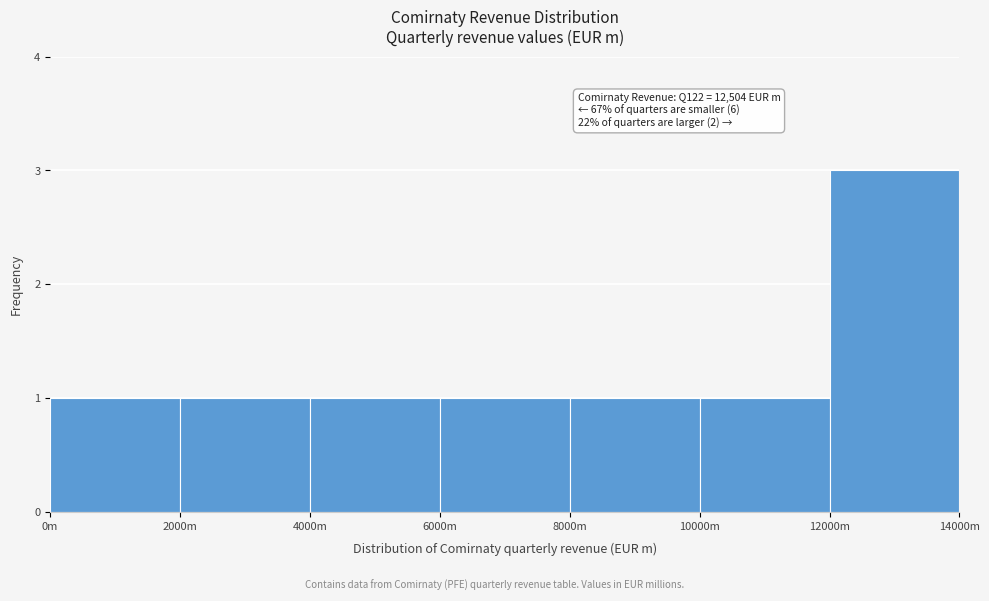

Reading right to left, transcribe all the data shown in this chart.

3	1	1	1	1	1	1